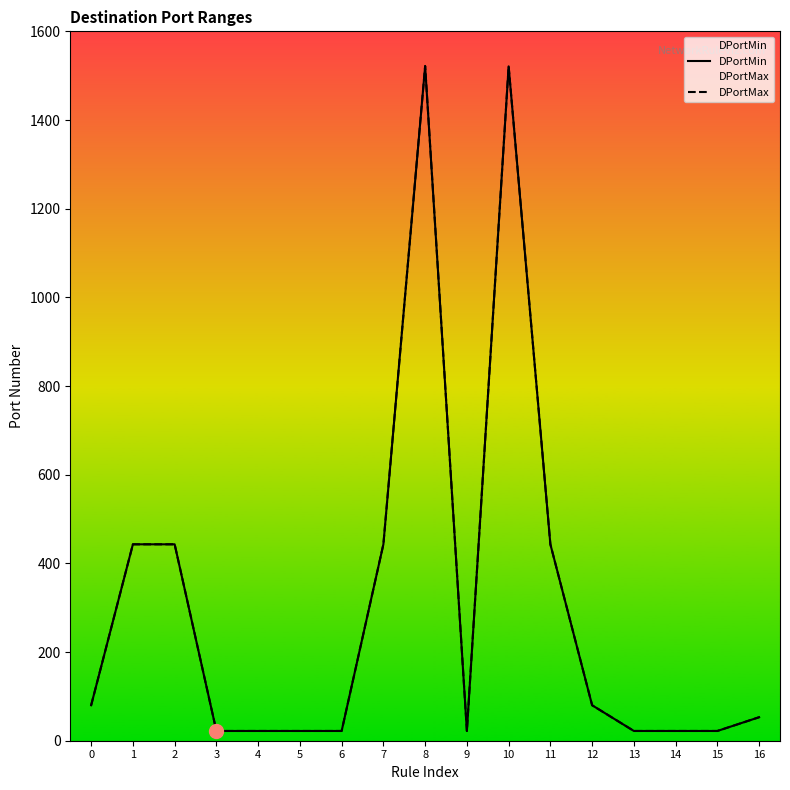

At which category is the sum across all series the highest?

8